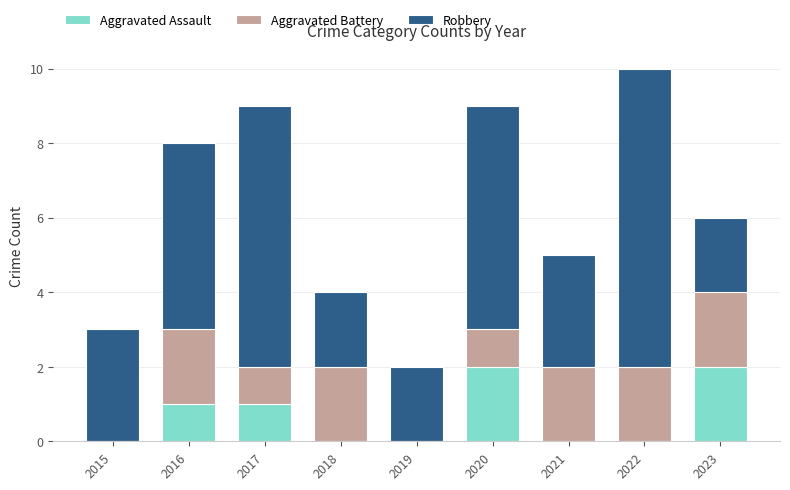

How many Aggravated Assault values are between 0 and 1?

7